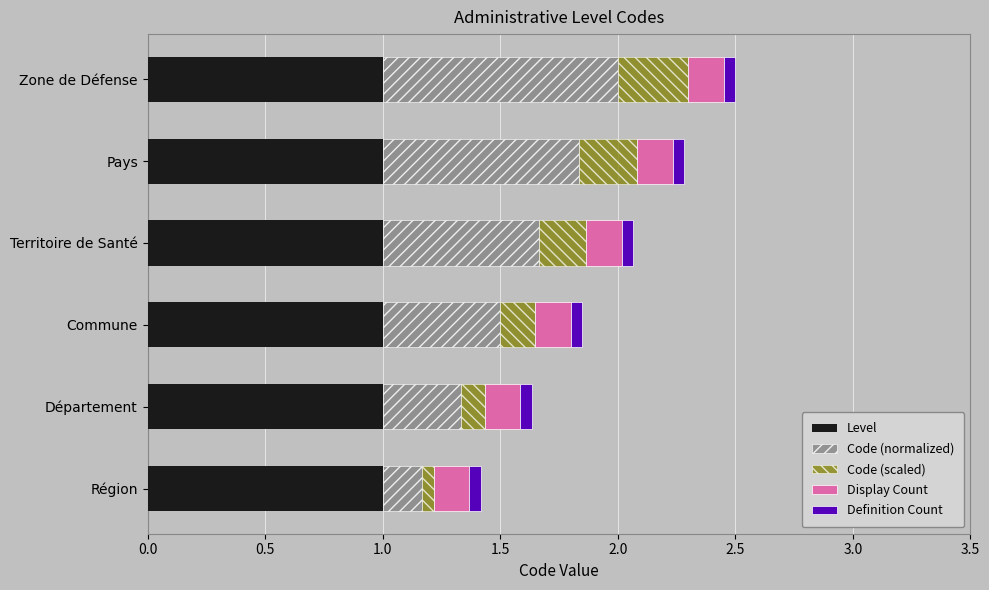

What is the minimum value for Level?

1.0